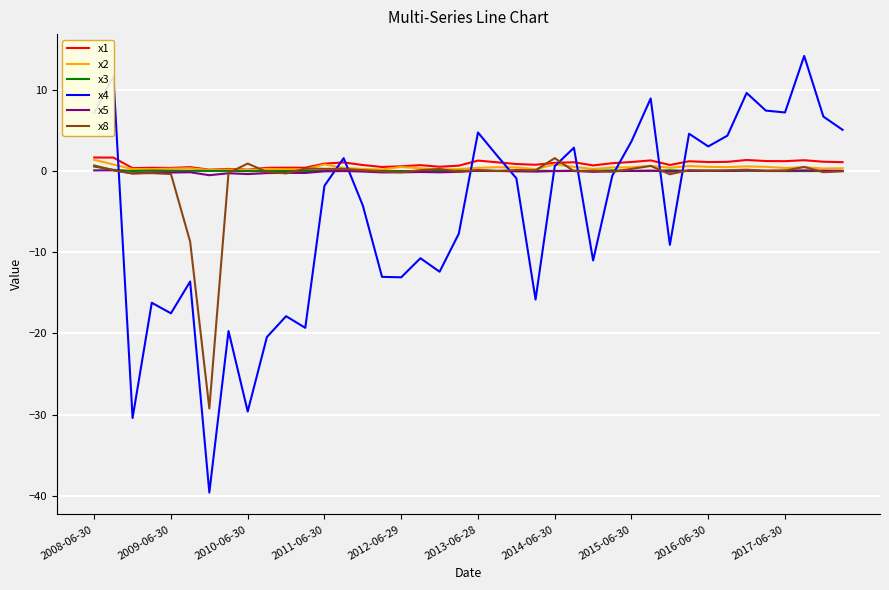

Which series has the widest spread of values?

x4